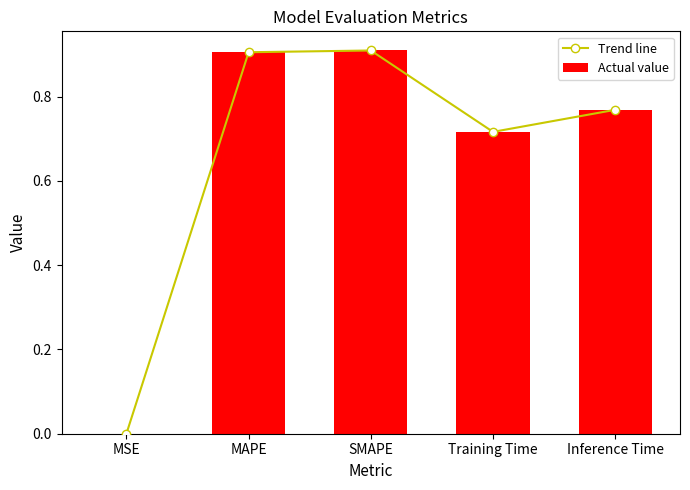

Reading right to left, what are all the values shown in this chart?

Trend line: 0.8	0.7	0.9	0.9	0.0
Actual value: 0.8	0.7	0.9	0.9	0.0